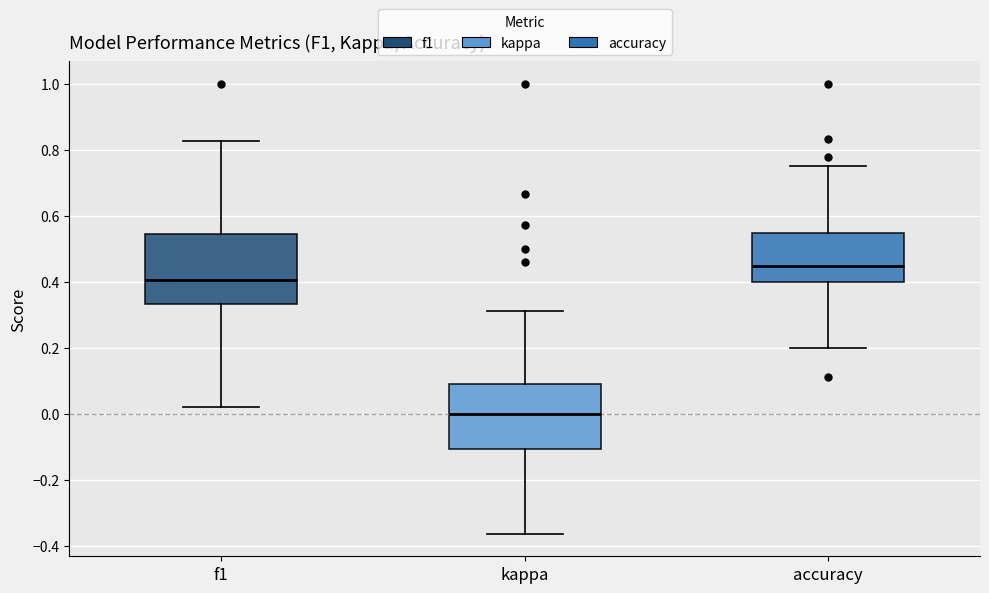

Which box has the highest median line?

accuracy